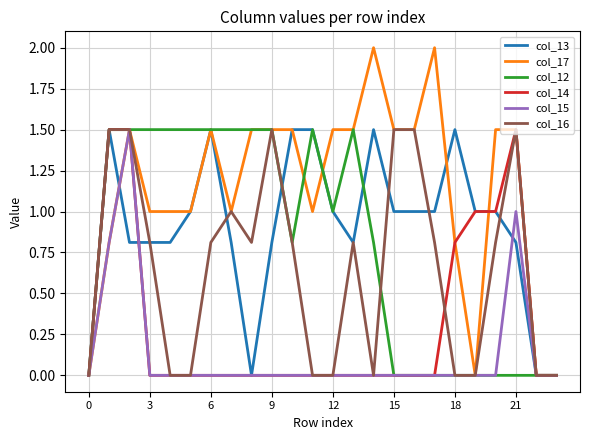

Which series has the widest spread of values?

col_17